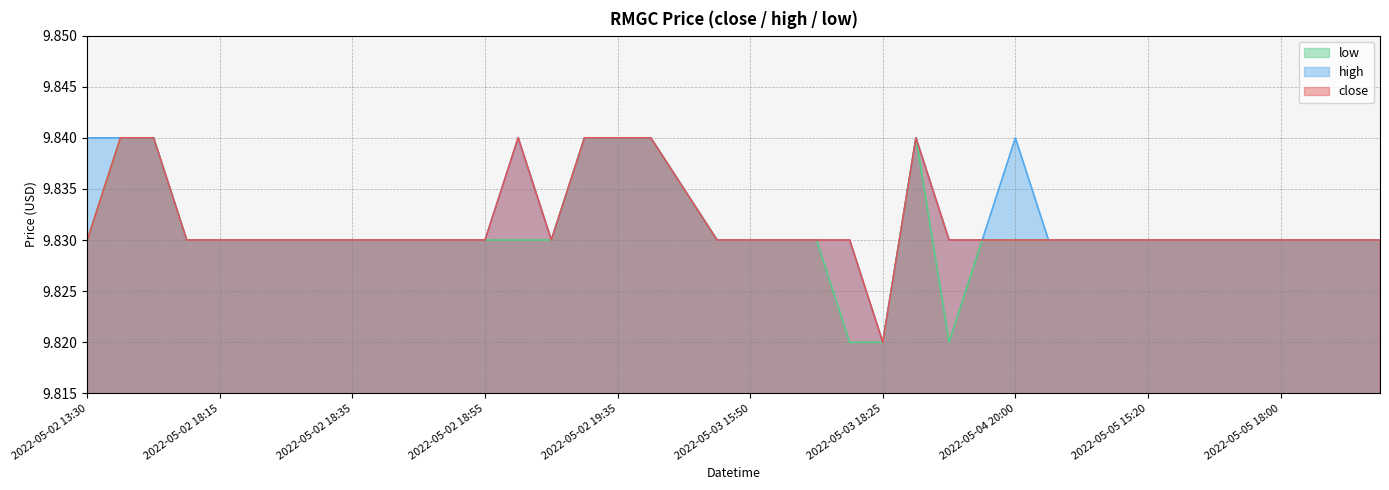

True or false: close has more than 0 interior local peaks.

True